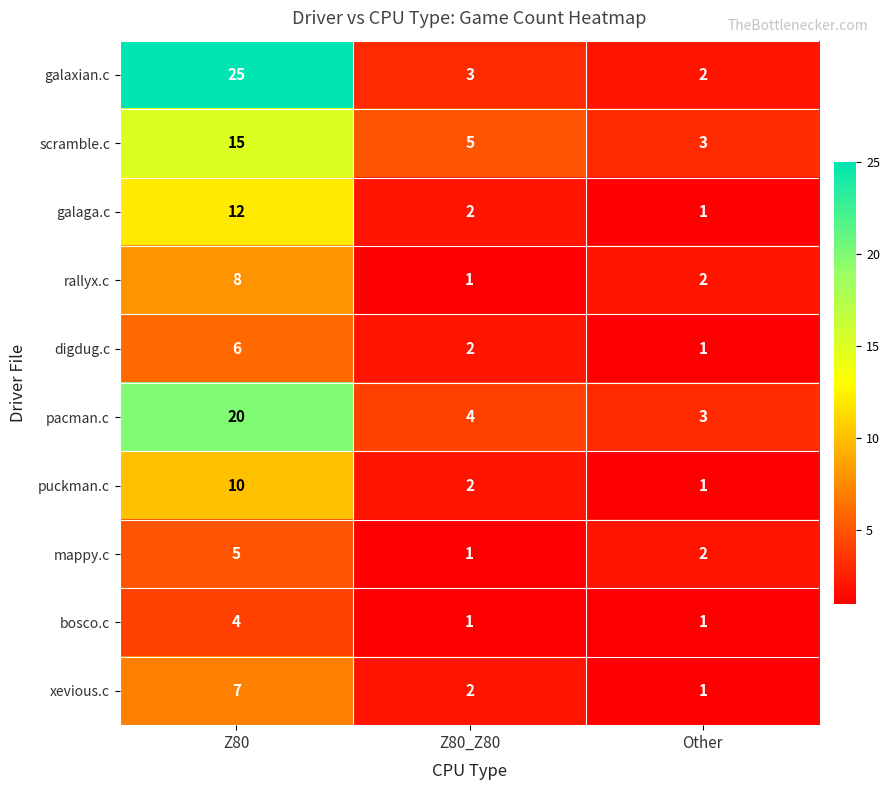

What is the average value of the pacman.c series?

9